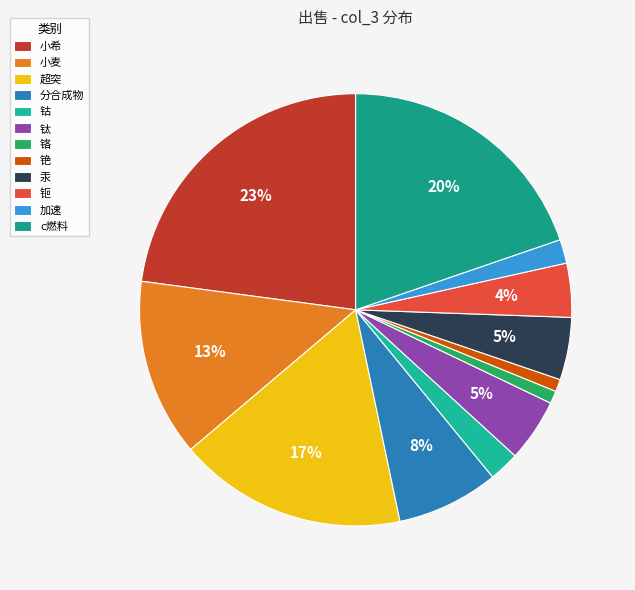

True or false: 钛 accounts for 1% of the total.

False